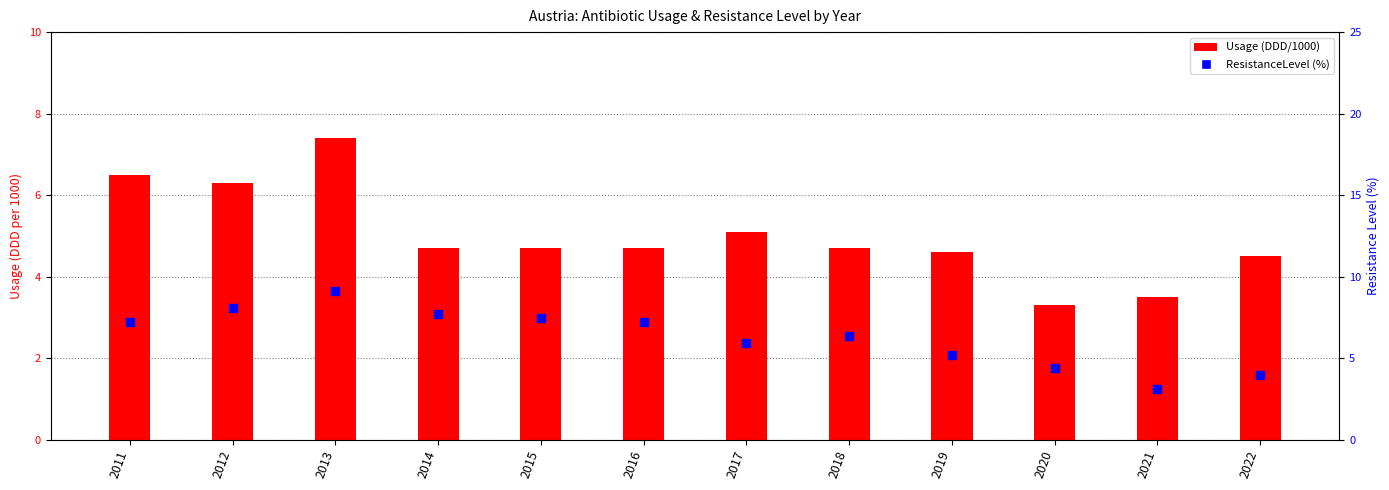

Is the value of ResistanceLevel (%) at 2011 greater than the value of Usage (DDD/1000) at 2016?

Yes